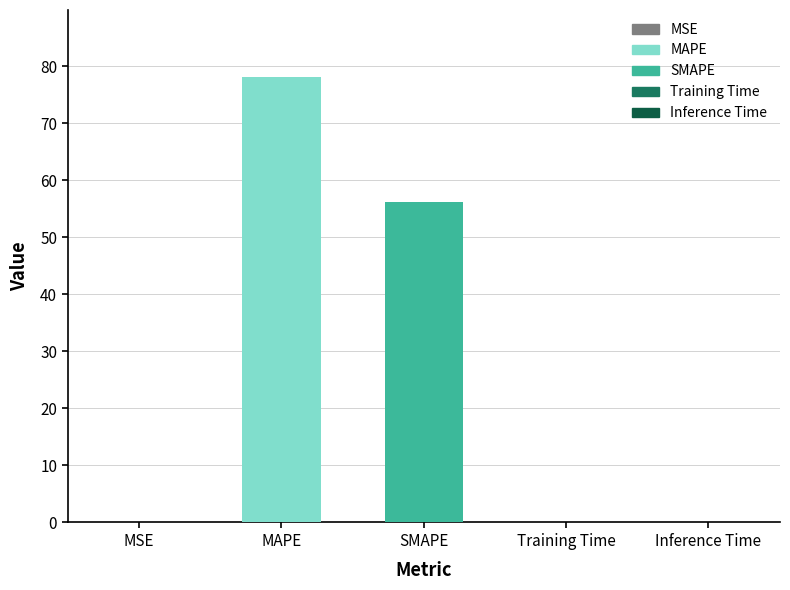

Which label corresponds to the largest value in the chart?

MAPE